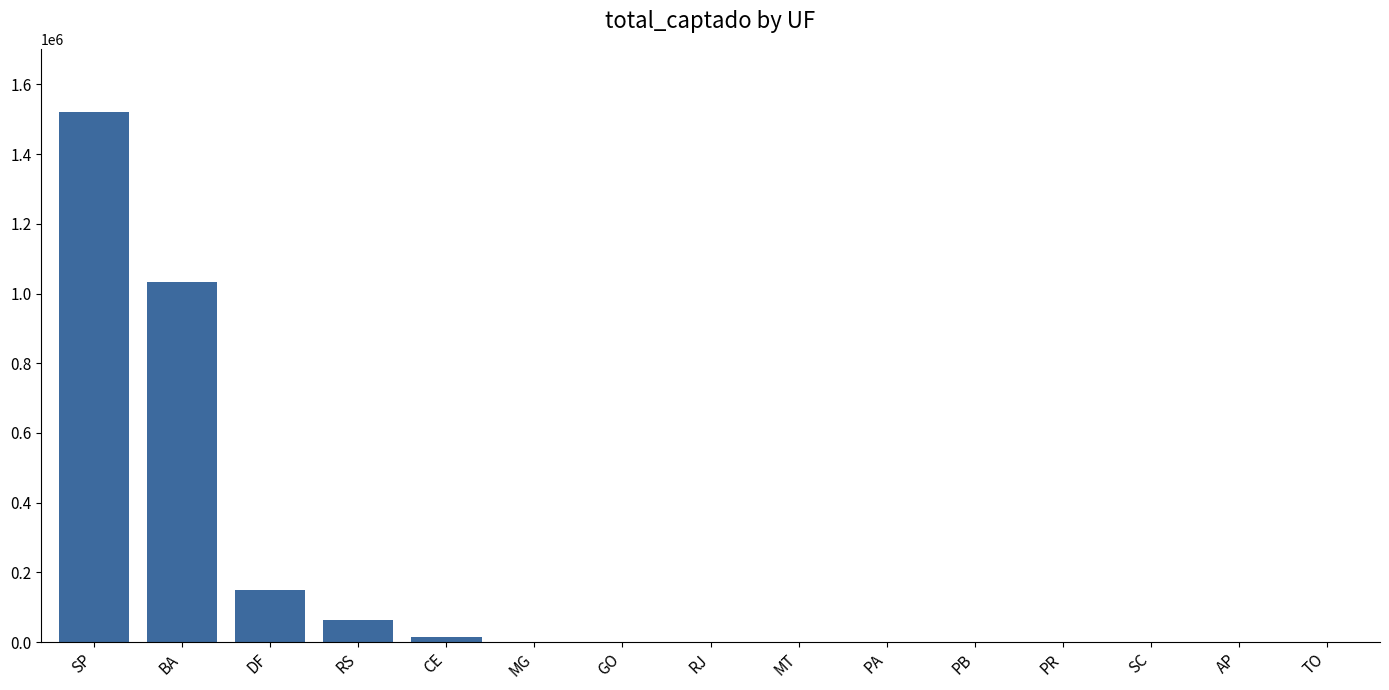

Between SP and DF, which is larger?

SP